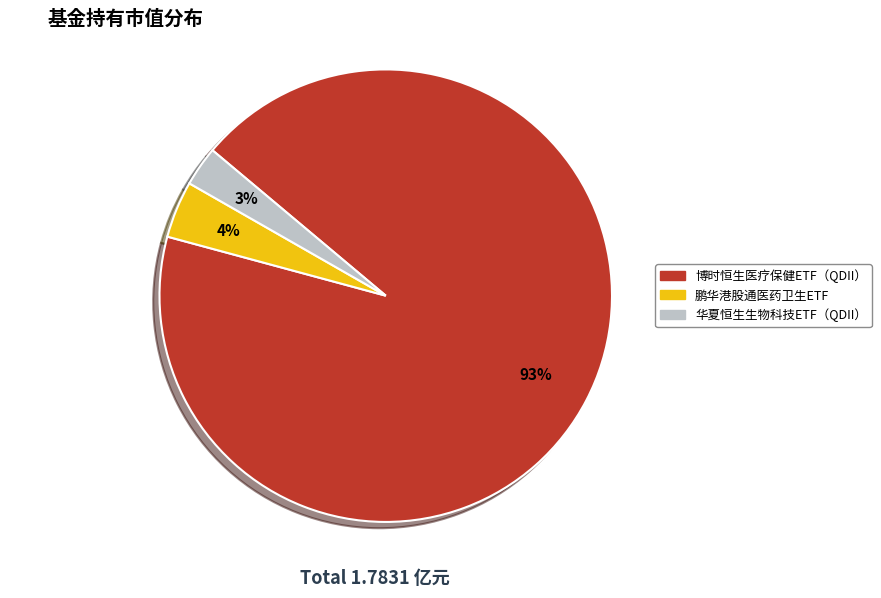

Is there any slice that represents more than half of the pie?

Yes